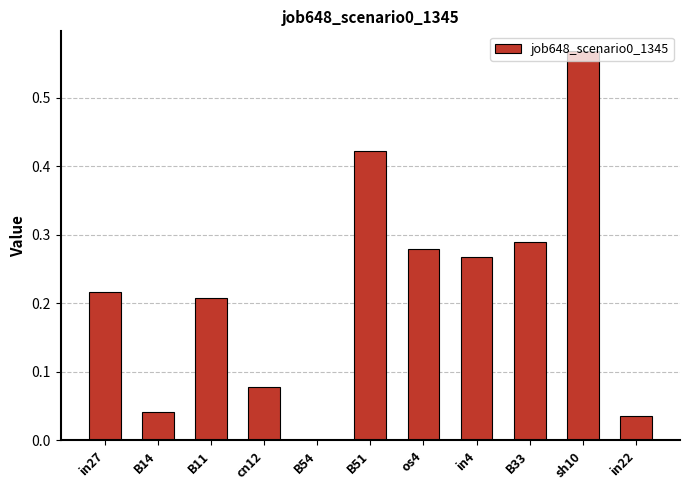

Are the bars grouped side by side (vs. stacked)?

No